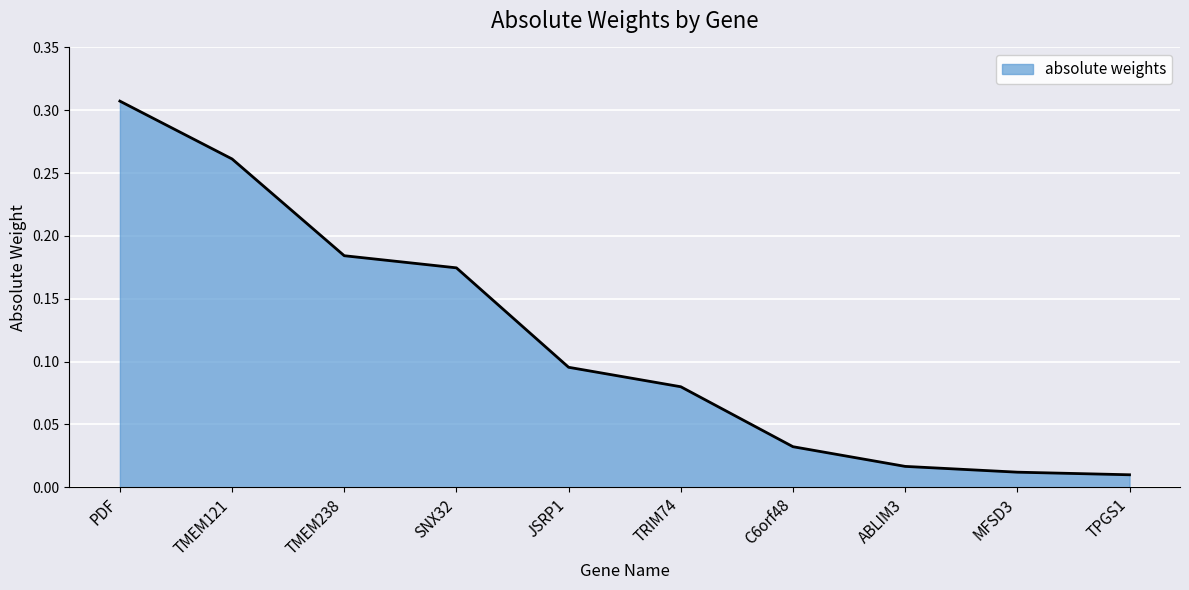

Which label corresponds to the largest value in the chart?

PDF